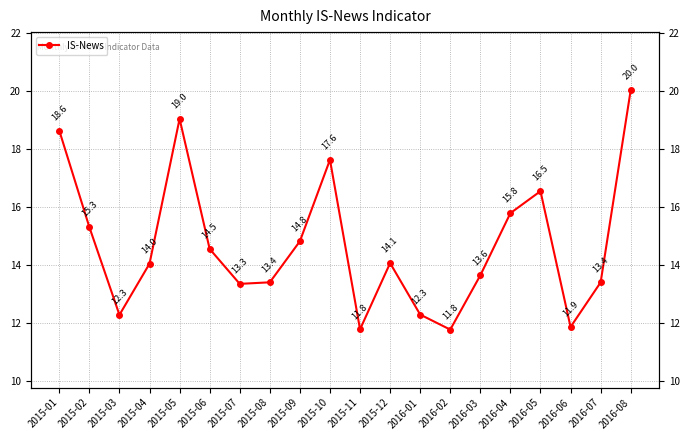

At which category does the data reach its first local valley?

2015-03